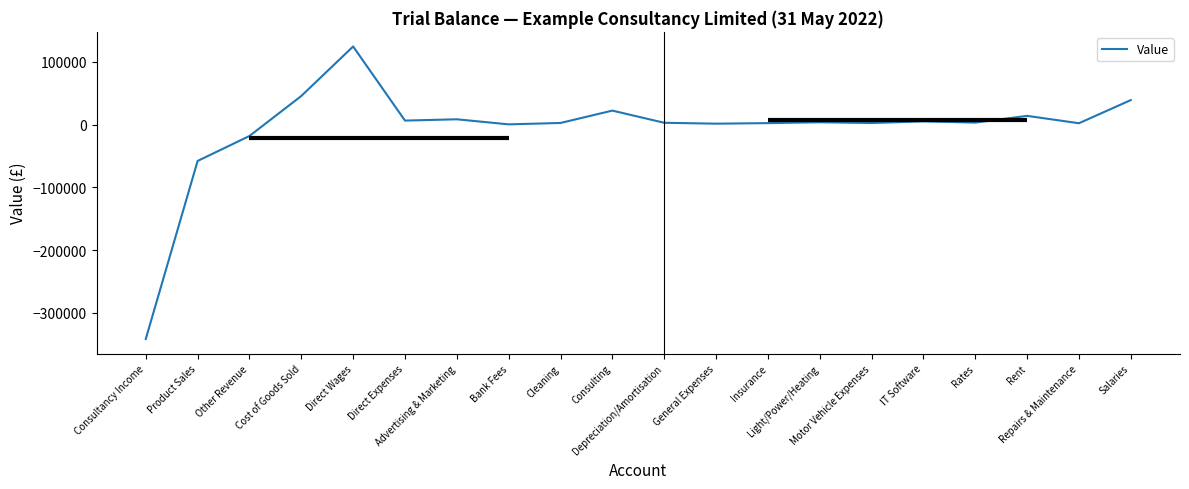

Does the chart display data point markers on the line(s)?

No